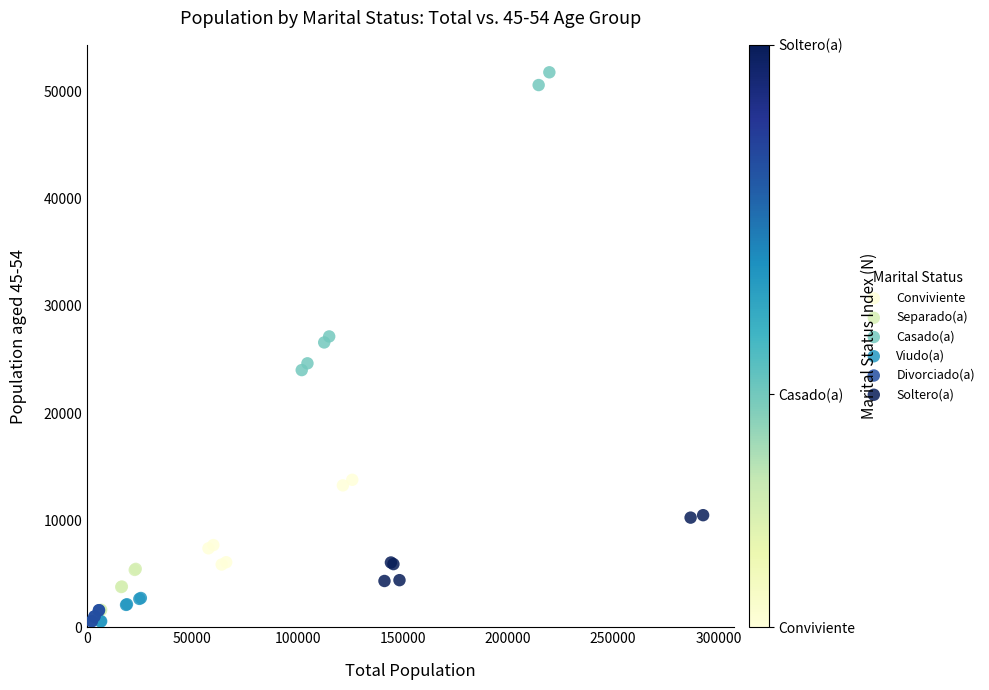

What are all the series names shown in the legend?

Conviviente, Separado(a), Casado(a), Viudo(a), Divorciado(a), Soltero(a)